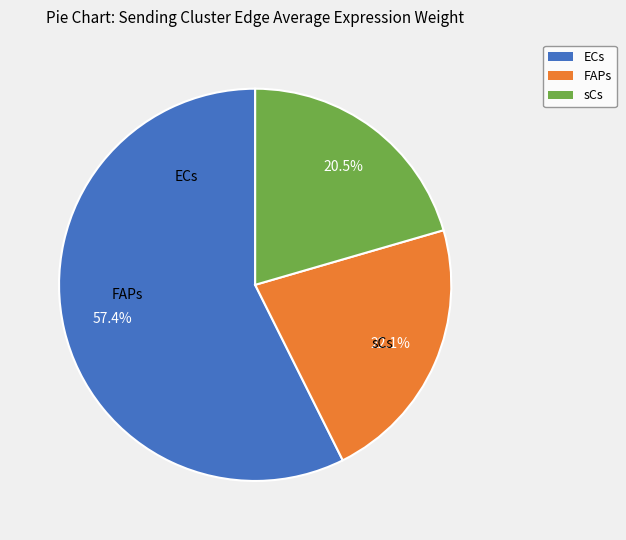

To the nearest percent, what is the difference between the largest and smallest slice percentages?

37%